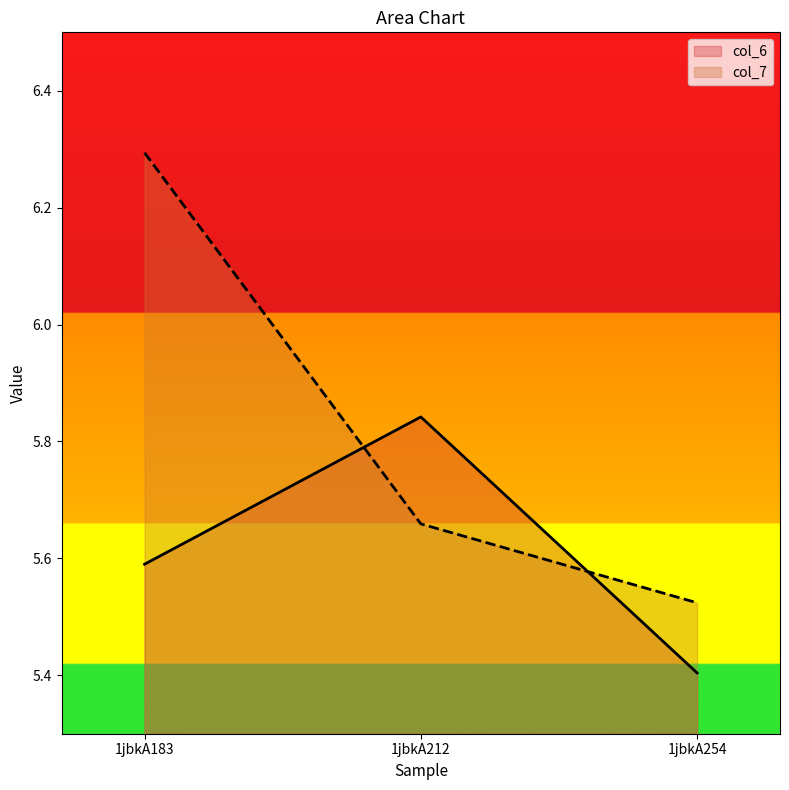

What is the sum of all col_6 values?

16.8